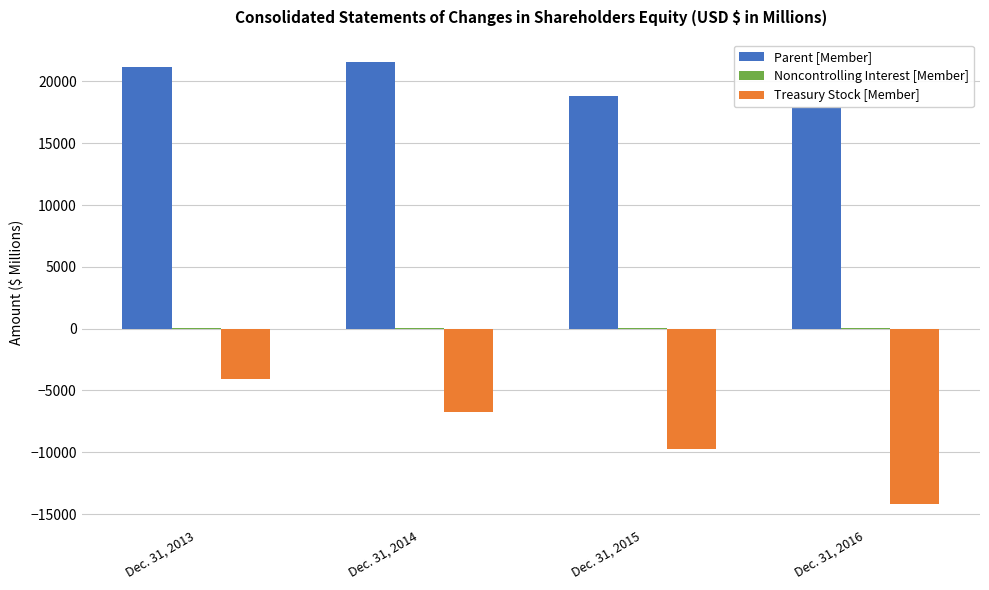

What is the difference between the maximum and minimum values in the Parent [Member] series?

3686